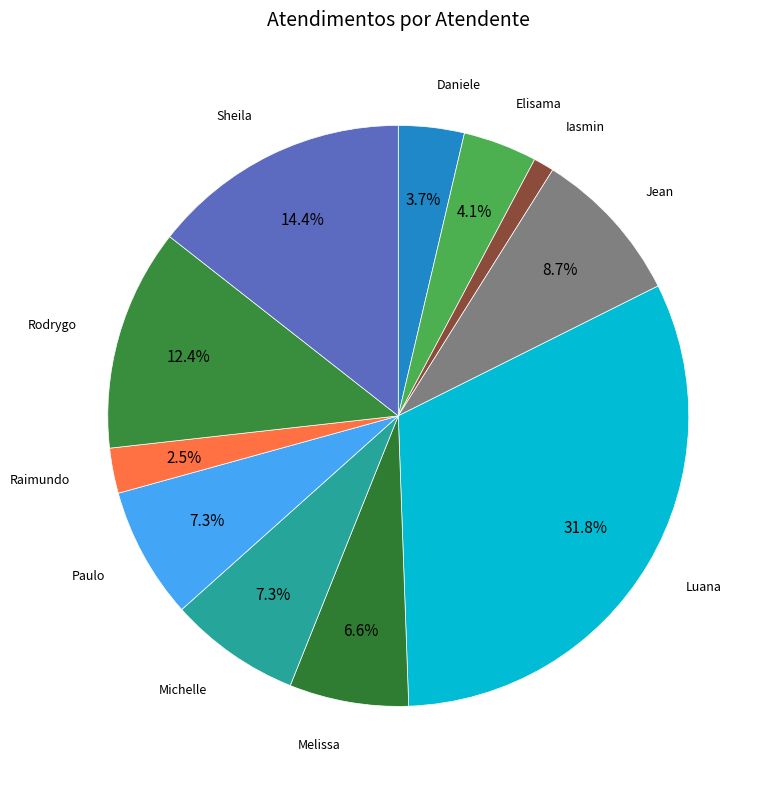

What portion of the pie excludes Paulo?

92.7%